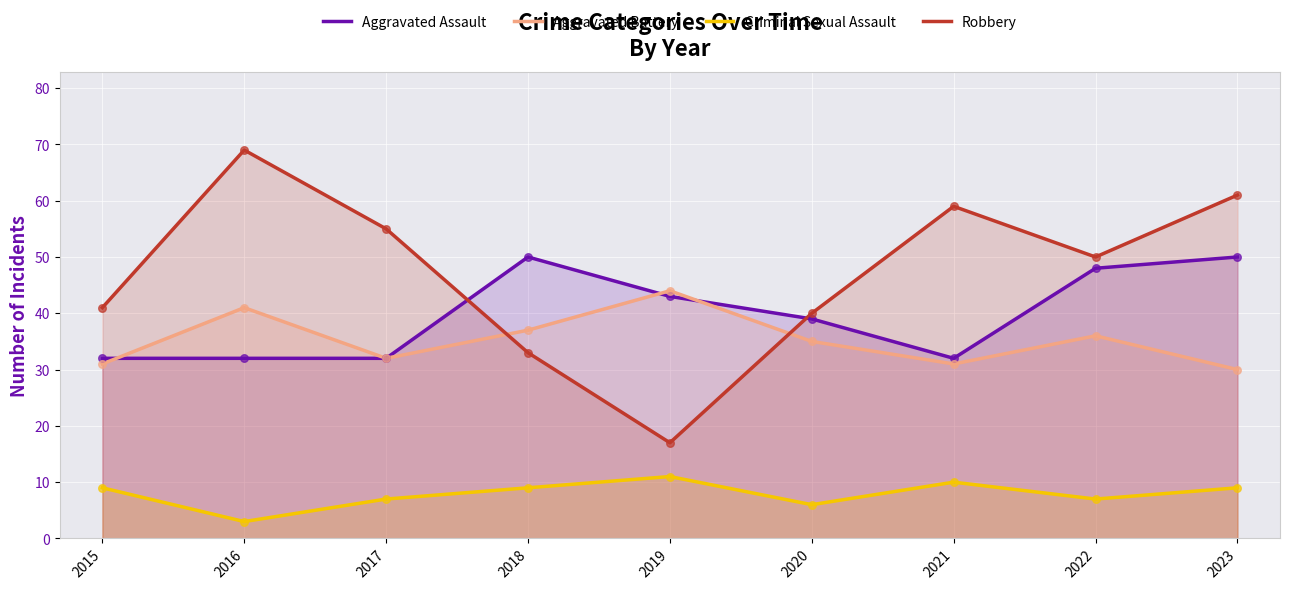

What is the total value across all series at 2022?

141